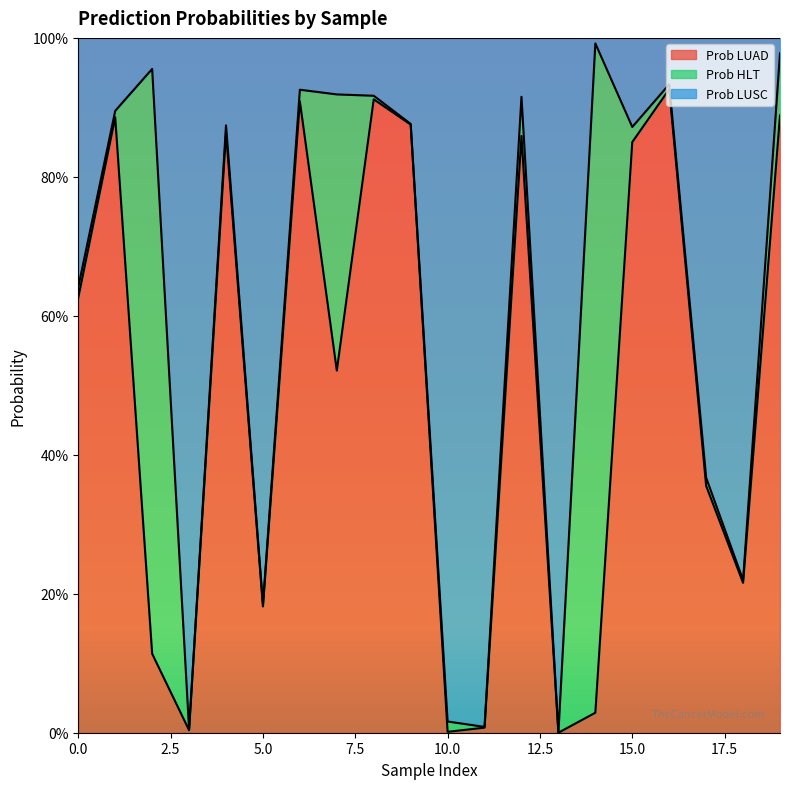

In Prob LUSC, how many points are lower than both neighbors (excluding endpoints)?

6